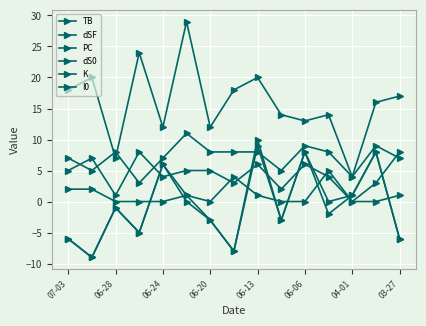

True or false: PC and dS0 cross at least once.

False